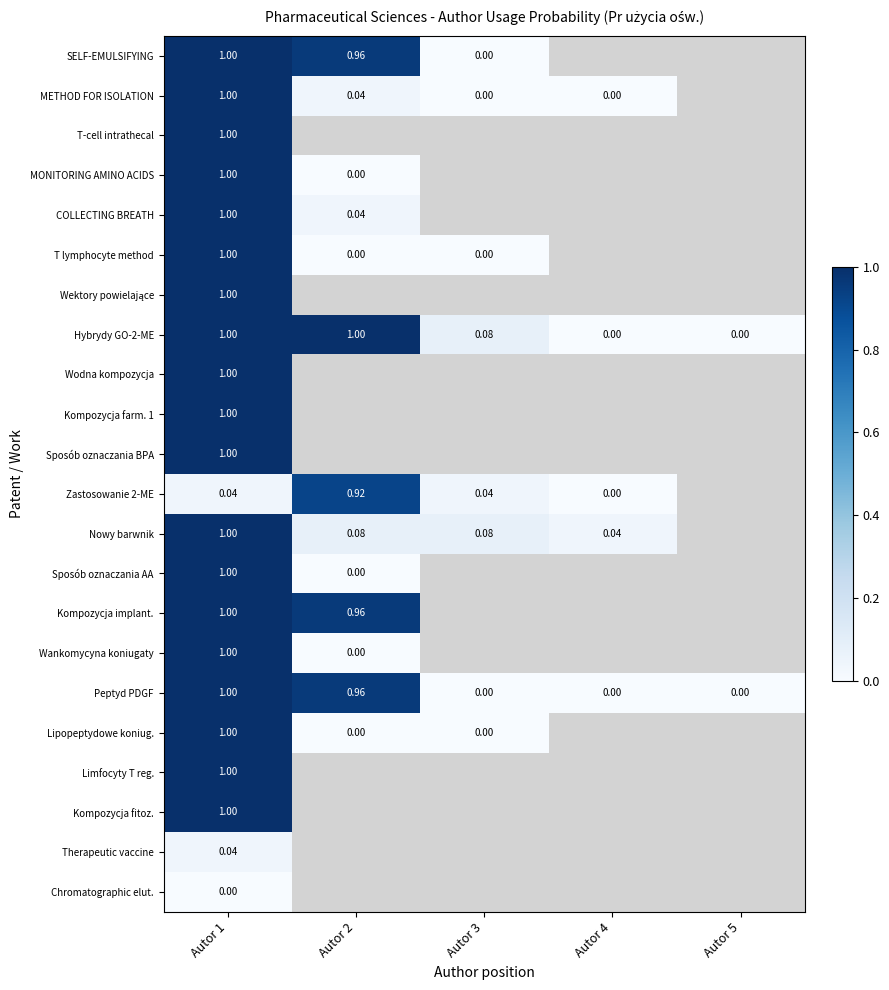

Which series has the largest total across all categories?

Hybrydy GO-2-ME